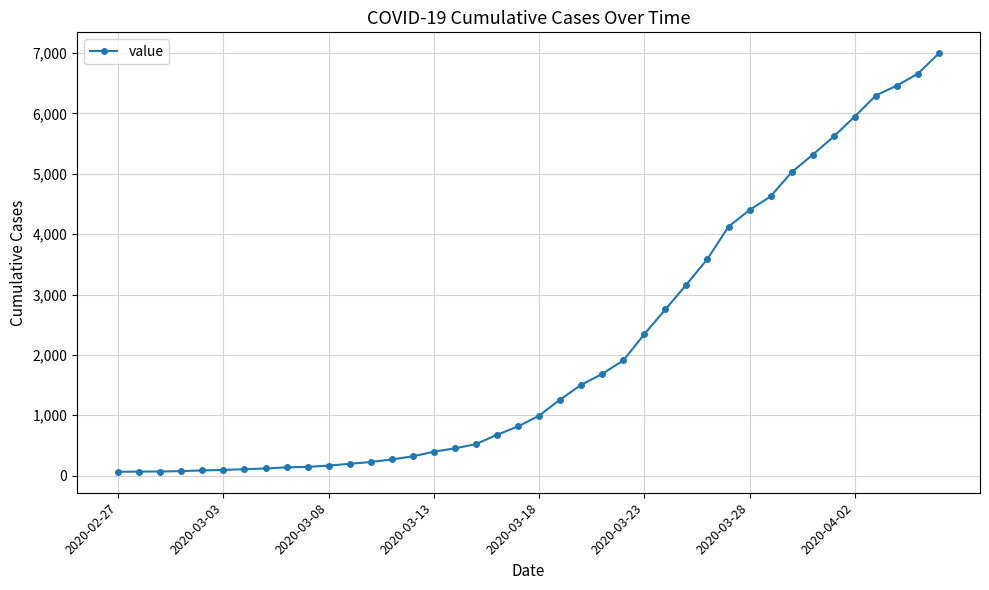

What is the maximum value shown in the chart?

6995